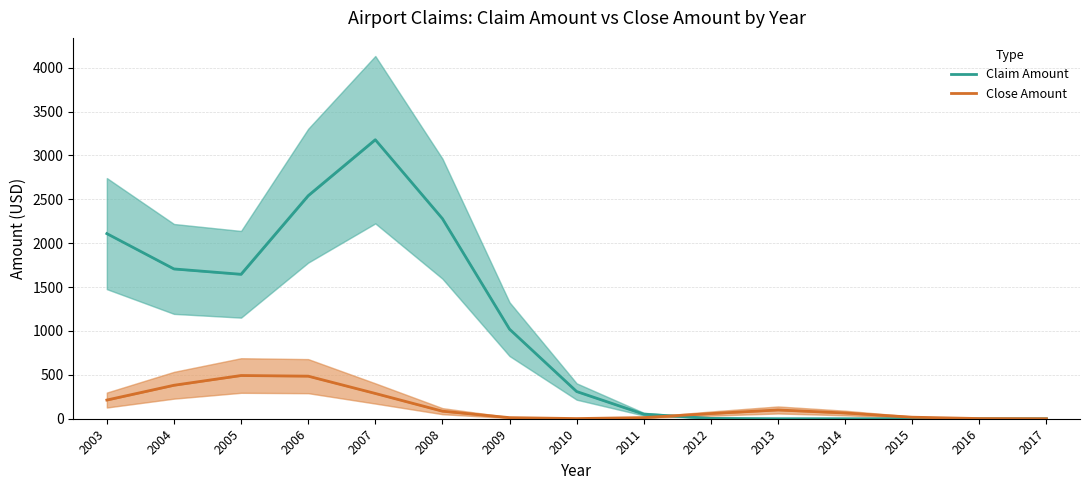

Reading left to right, what are all the values shown in this chart?

Claim Amount: 2003=2109.7	2004=1707.1	2005=1645.9	2006=2541.5	2007=3179.5	2008=2280.2	2009=1020.7	2010=310.0	2011=52.2	2012=3.9	2013=0.1	2014=0.0	2015=0.0	2016=0.0	2017=0.0
Close Amount: 2003=212.9	2004=381.4	2005=492.5	2006=485.2	2007=288.1	2008=86.1	2009=12.5	2010=1.9	2011=13.0	2012=58.8	2013=99.9	2014=65.3	2015=17.5	2016=2.1	2017=0.1